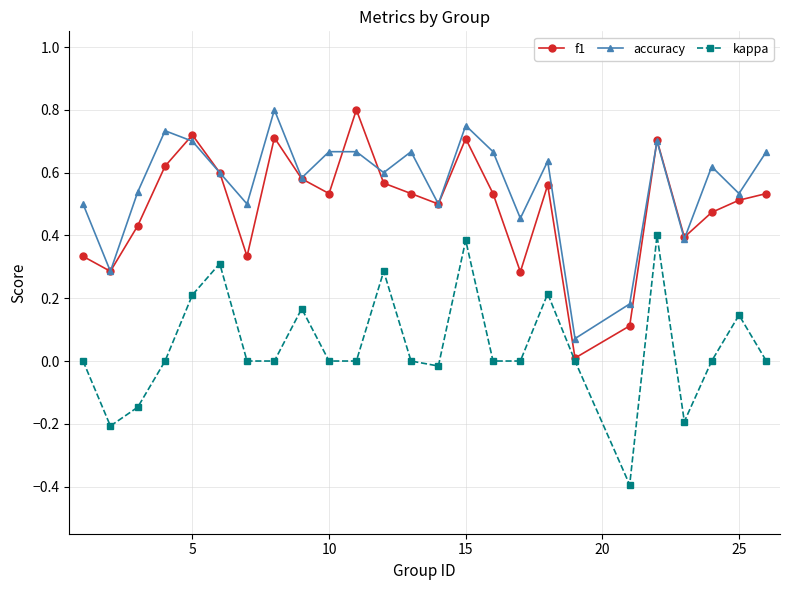

True or false: kappa has more than 0 points higher than both neighbors.

True